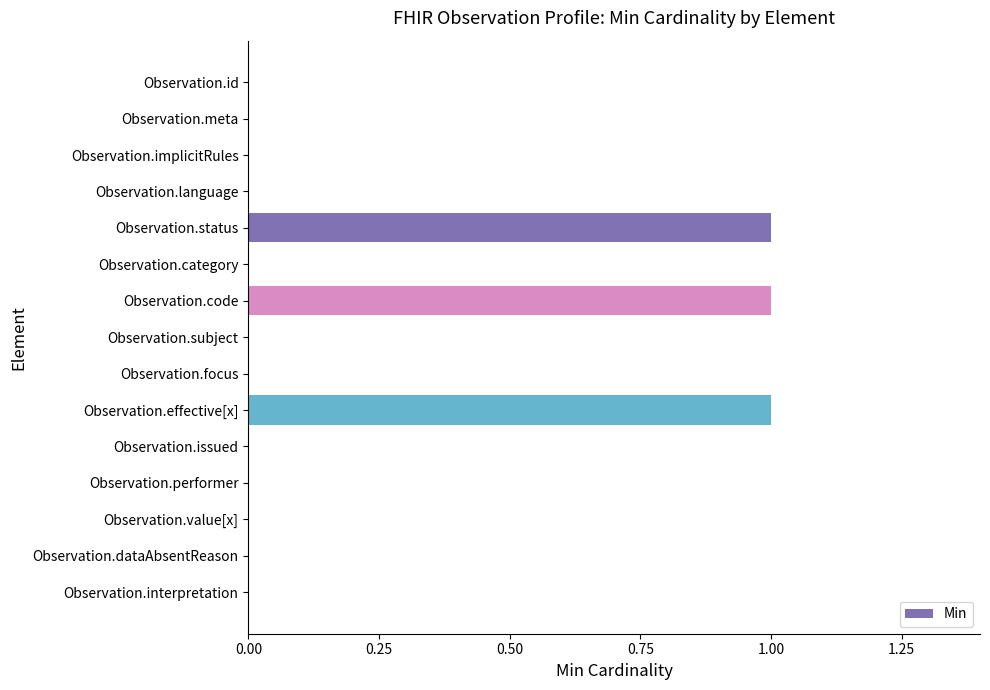

The value at Observation.language is 0. True or false?

True